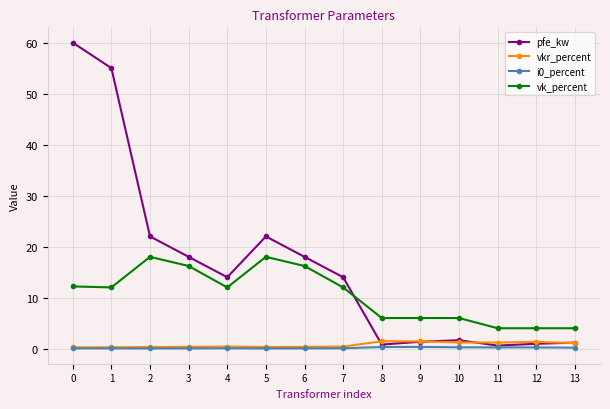

What is the highest value of the vk_percent series?

18.0